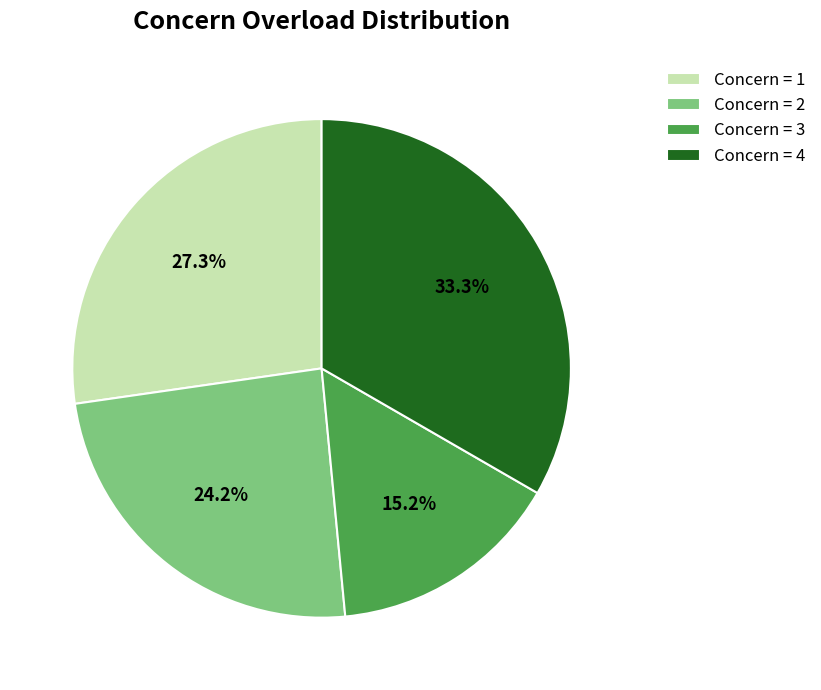

Which slice is the largest?

Concern = 4